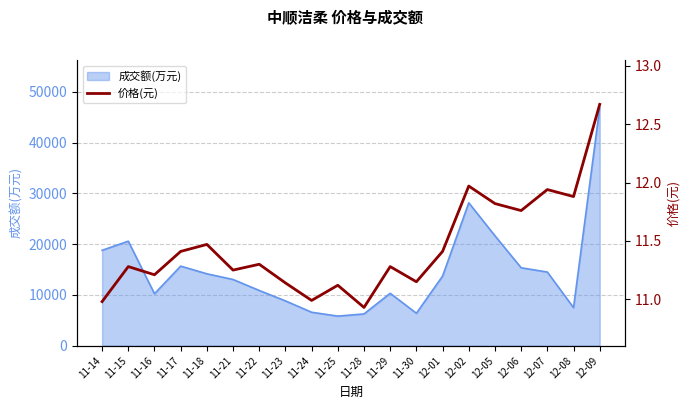

Reading left to right, list all the values displayed in this chart.

11-14=11.0	11-15=11.3	11-16=11.2	11-17=11.4	11-18=11.5	11-21=11.2	11-22=11.3	11-23=11.1	11-24=11.0	11-25=11.1	11-28=10.9	11-29=11.3	11-30=11.2	12-01=11.4	12-02=12.0	12-05=11.8	12-06=11.8	12-07=11.9	12-08=11.9	12-09=12.7